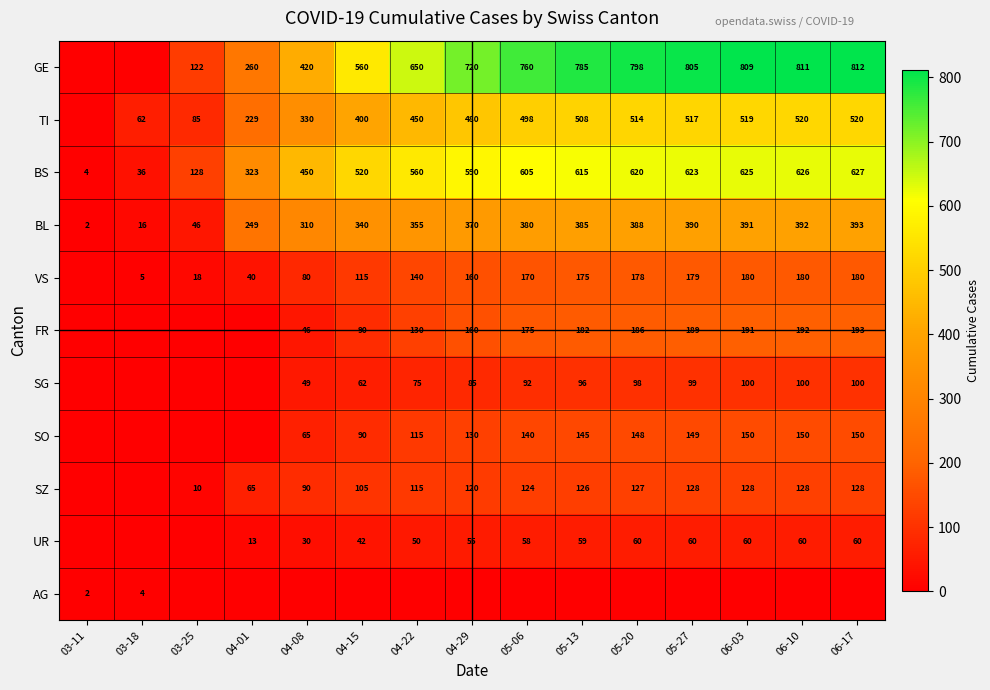

What is the sum of the SZ values at 05-06 and 05-20?

251